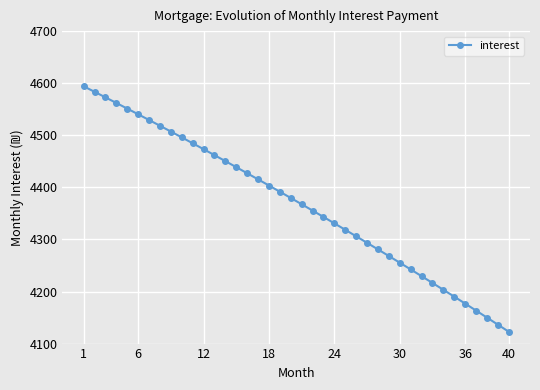

What is the value of the 28th point from the left?

4280.9